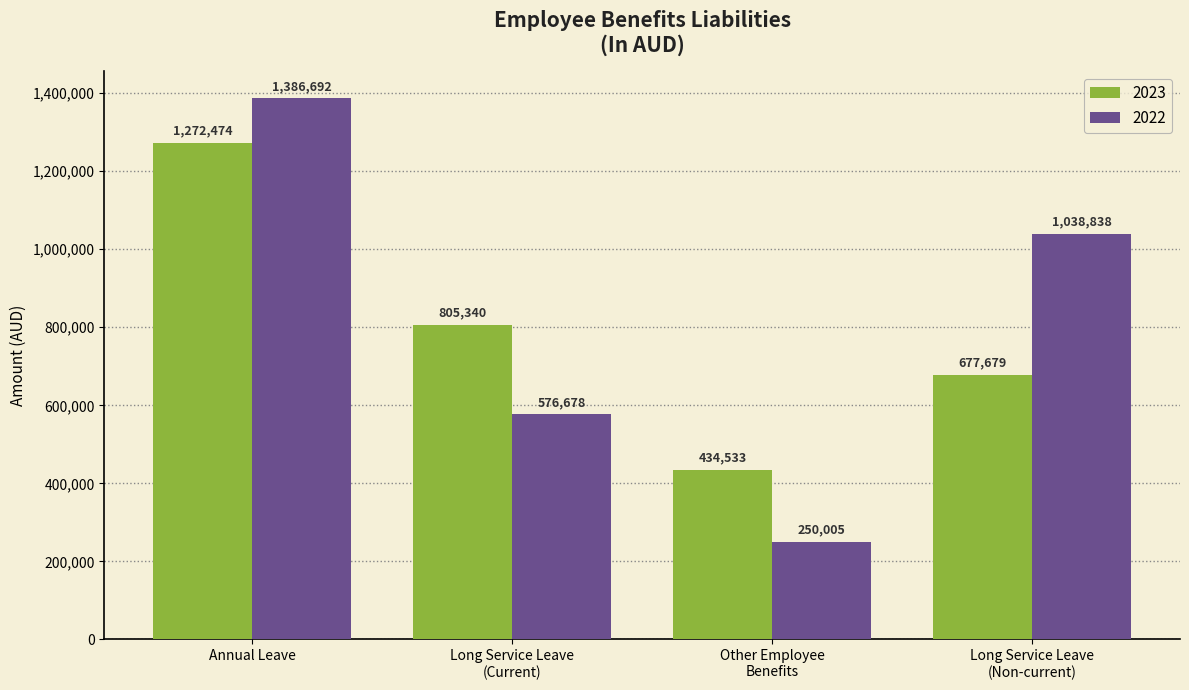

What is the sum of all 2023 values?

3190026